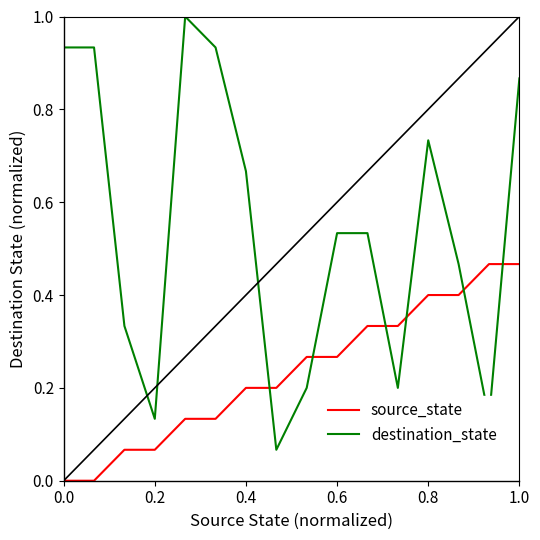

Is it true that source_state equals 0.6 at 1.0?

False